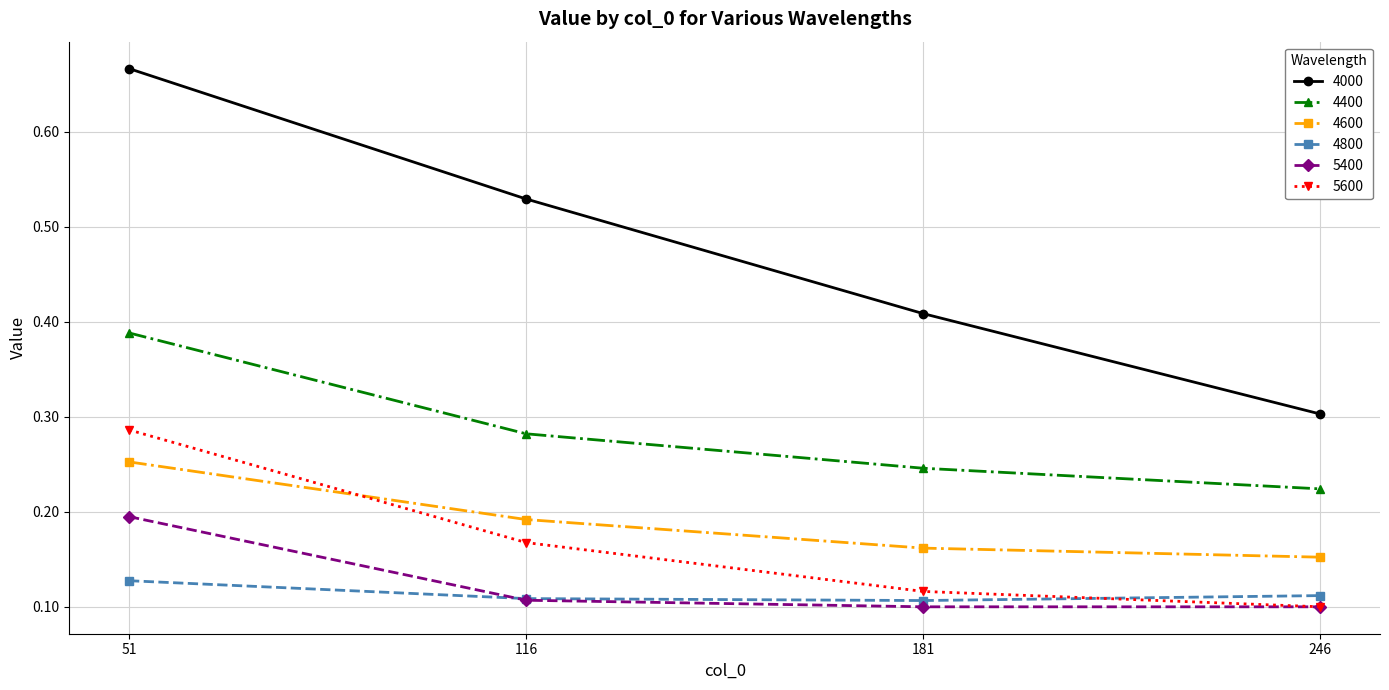

The value of 5600 at 51 is 0.3. True or false?

True